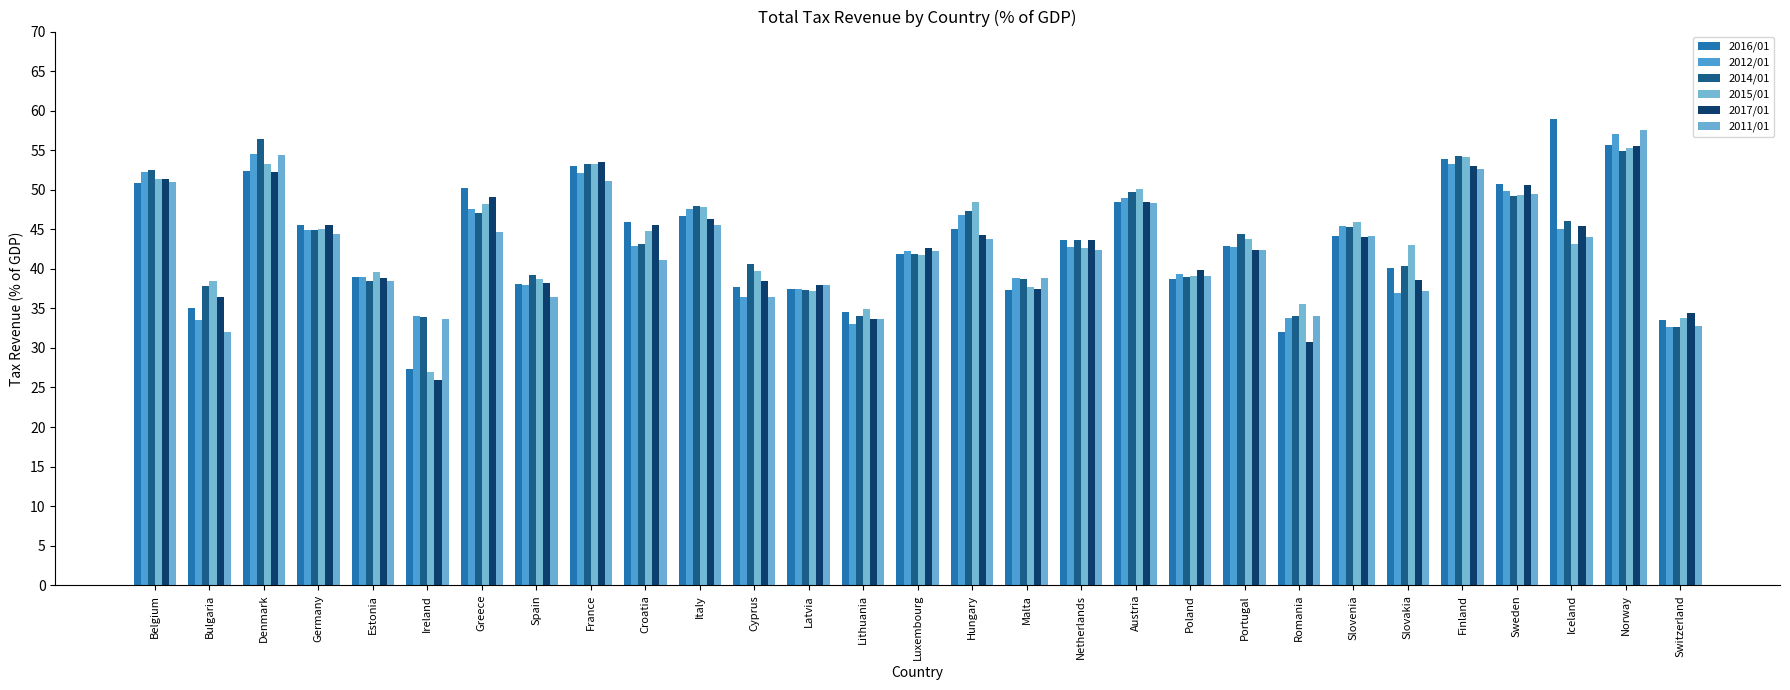

At which label does 2016/01 first exceed 43?

Belgium